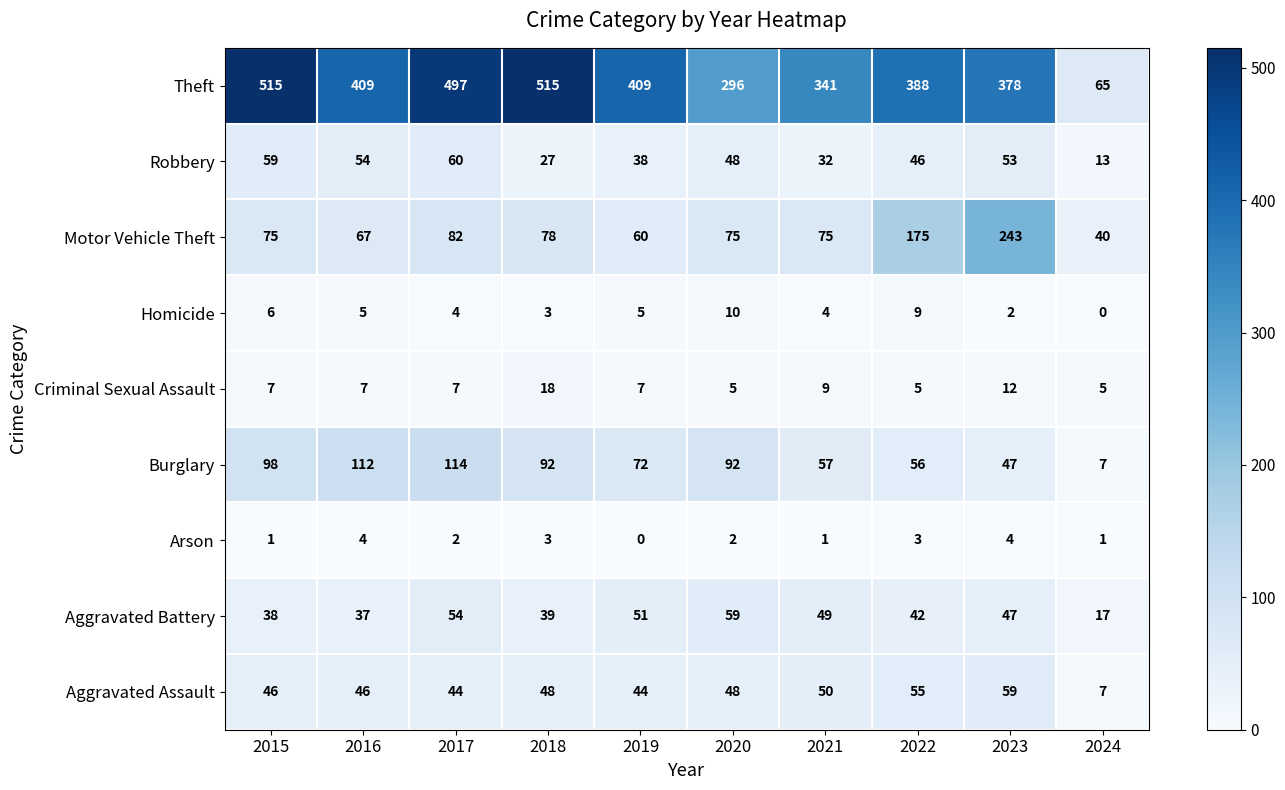

True or false: Burglary has a value of 56 at 2022.

True